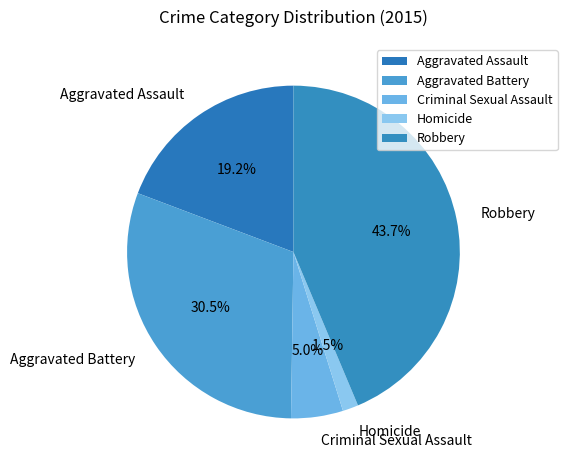

Which slice is the largest?

Robbery